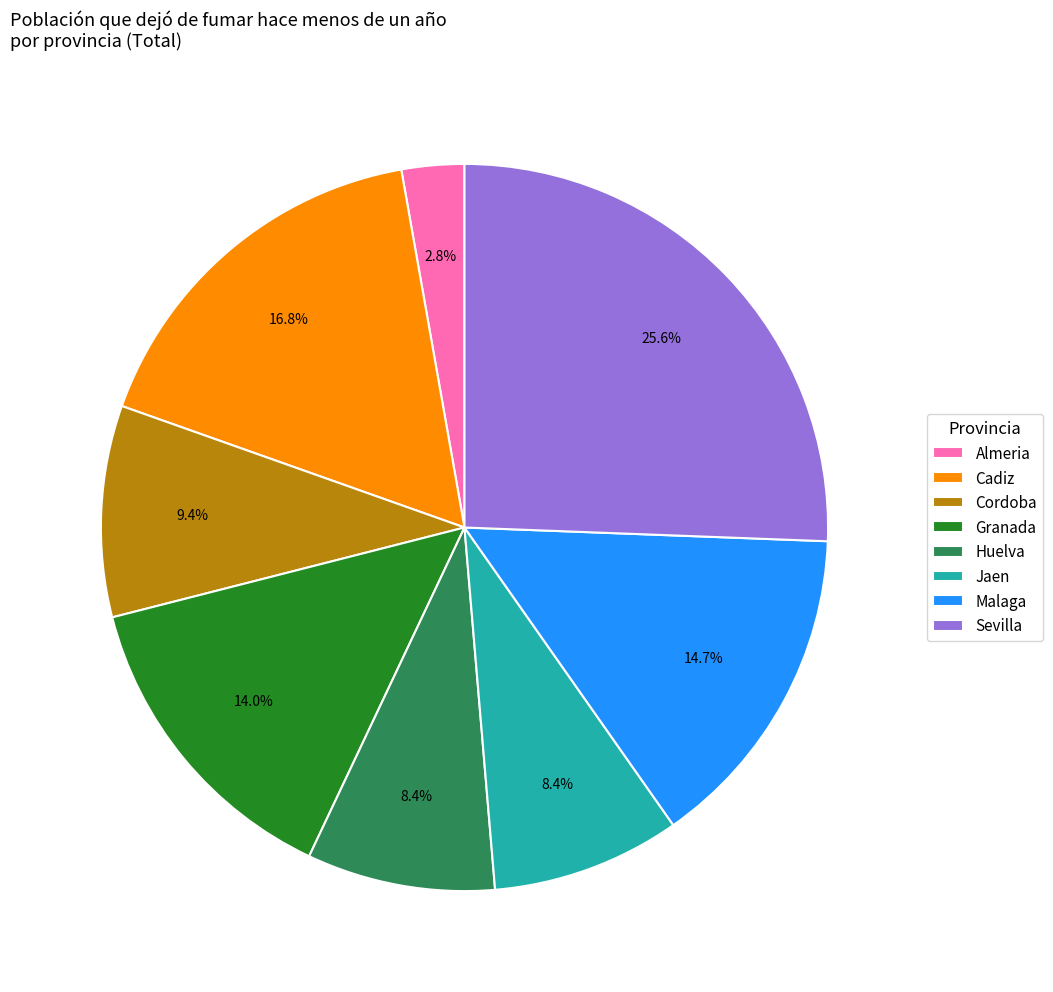

To the nearest percent, what percentage of the pie is Almeria?

3%